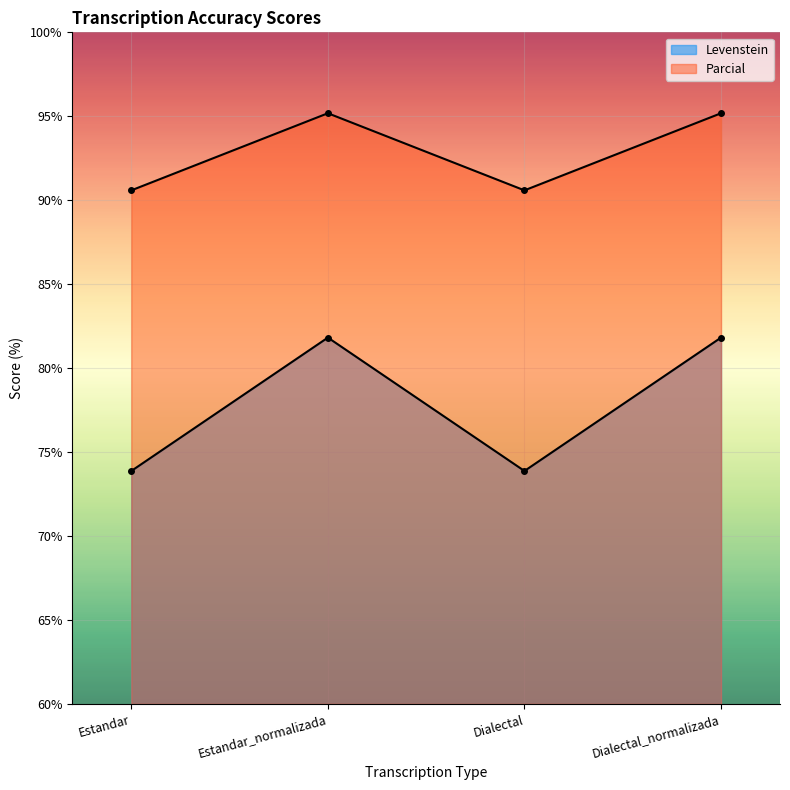

How many series are shown in this chart?

2